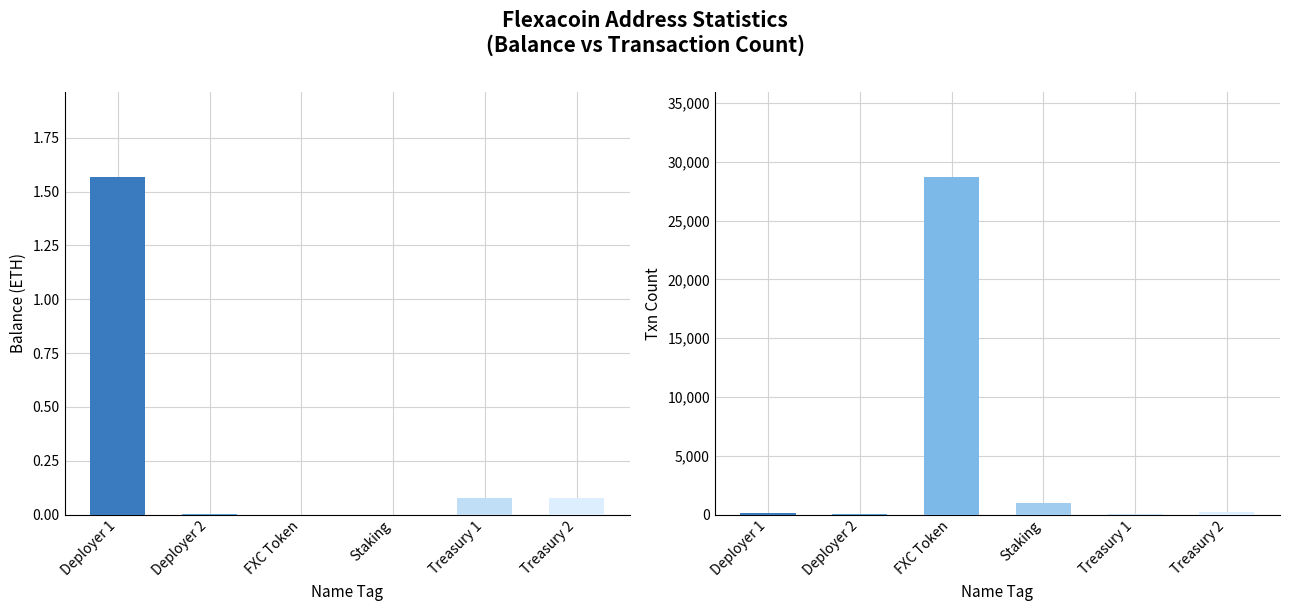

Which series changed the most between FXC Token and Staking?

Txn Count